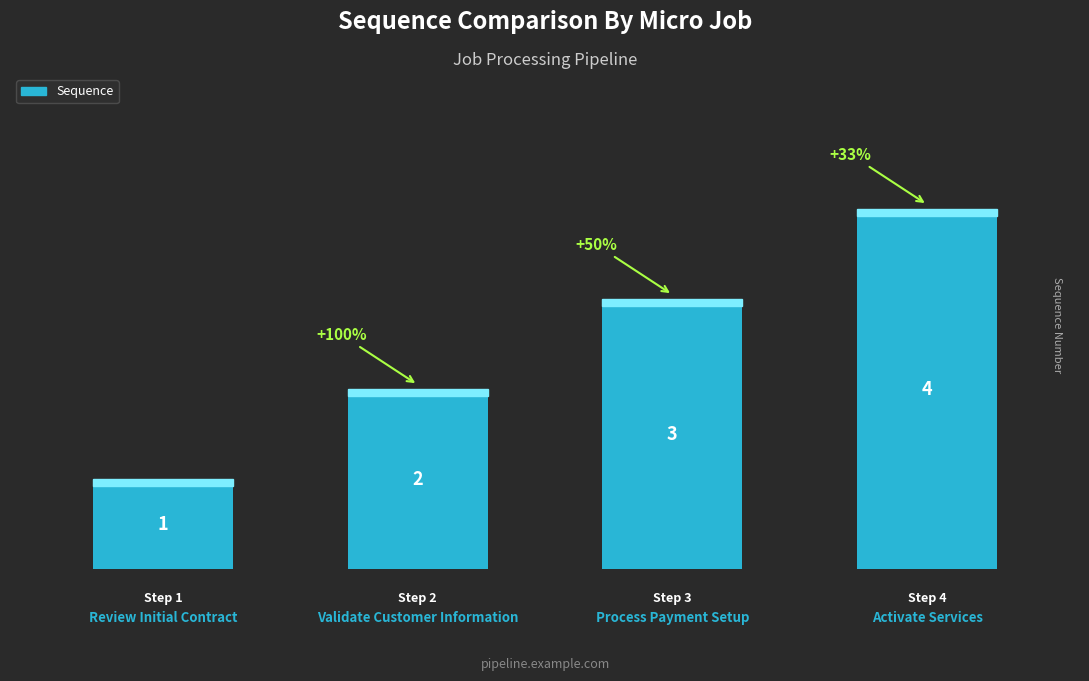

What is the maximum value shown in the chart?

4